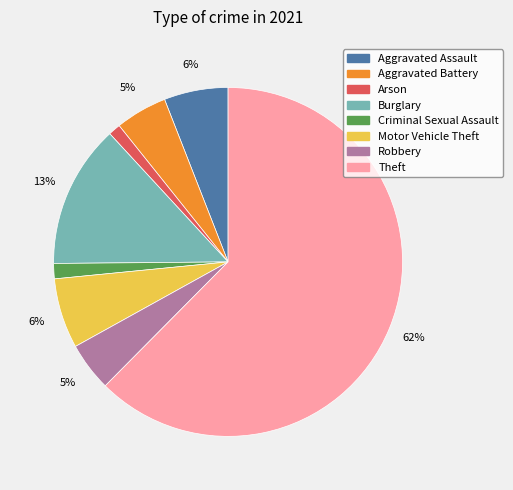

Is the sum of Aggravated Battery and Motor Vehicle Theft greater than half?

No